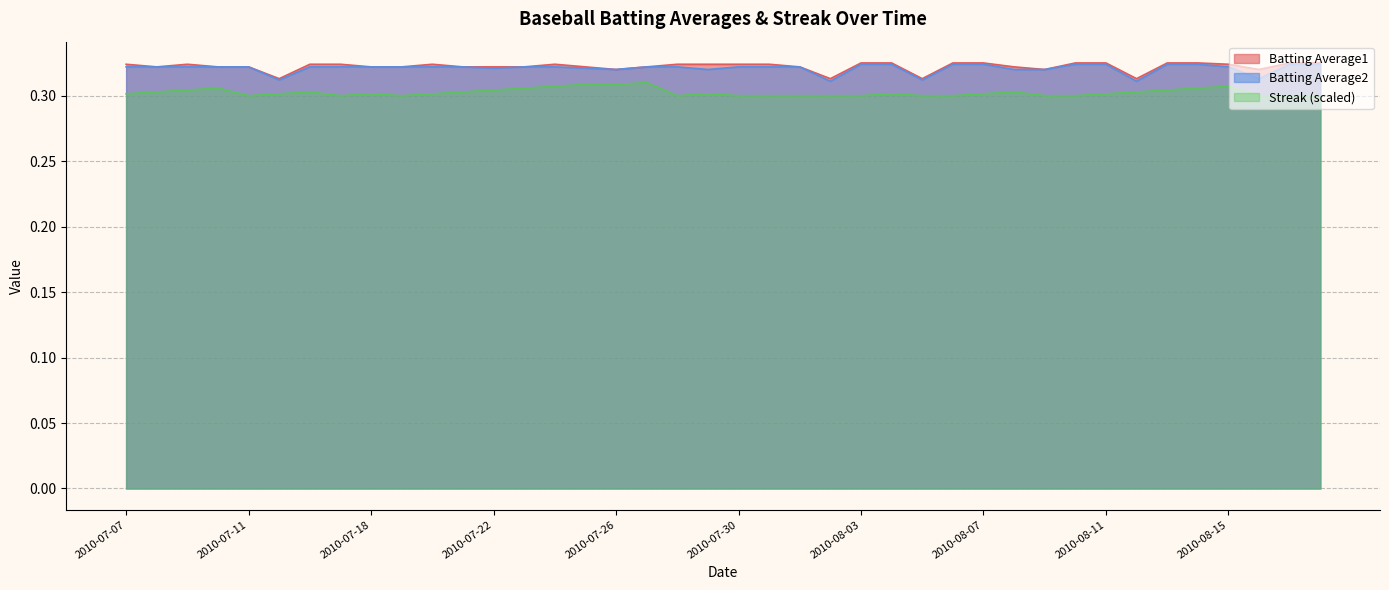

How many lines are shown in the chart?

3